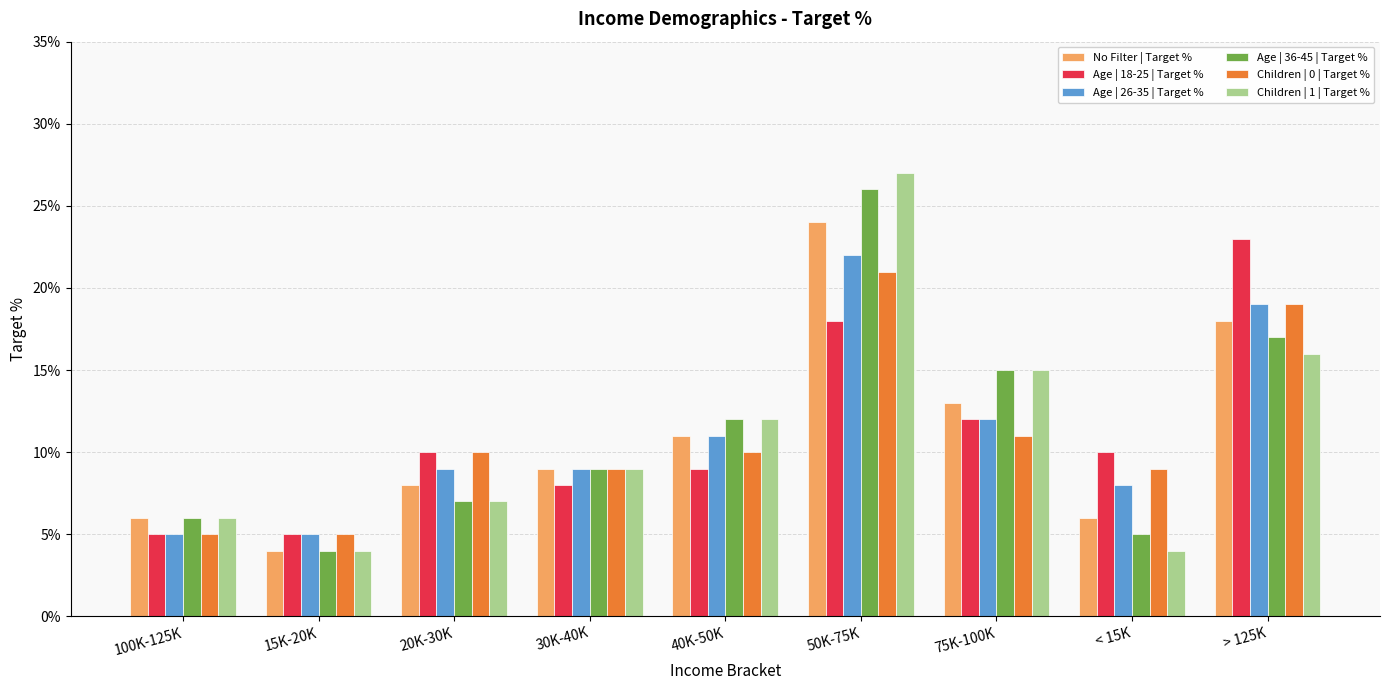

Reading left to right, what are all the values shown in this chart?

No Filter | Target %: 100K-125K=0.1	15K-20K=0.0	20K-30K=0.1	30K-40K=0.1	40K-50K=0.1	50K-75K=0.2	75K-100K=0.1	< 15K=0.1	> 125K=0.2
Age | 18-25 | Target %: 100K-125K=0.1	15K-20K=0.1	20K-30K=0.1	30K-40K=0.1	40K-50K=0.1	50K-75K=0.2	75K-100K=0.1	< 15K=0.1	> 125K=0.2
Age | 26-35 | Target %: 100K-125K=0.1	15K-20K=0.1	20K-30K=0.1	30K-40K=0.1	40K-50K=0.1	50K-75K=0.2	75K-100K=0.1	< 15K=0.1	> 125K=0.2
Age | 36-45 | Target %: 100K-125K=0.1	15K-20K=0.0	20K-30K=0.1	30K-40K=0.1	40K-50K=0.1	50K-75K=0.3	75K-100K=0.1	< 15K=0.1	> 125K=0.2
Children | 0 | Target %: 100K-125K=0.1	15K-20K=0.1	20K-30K=0.1	30K-40K=0.1	40K-50K=0.1	50K-75K=0.2	75K-100K=0.1	< 15K=0.1	> 125K=0.2
Children | 1 | Target %: 100K-125K=0.1	15K-20K=0.0	20K-30K=0.1	30K-40K=0.1	40K-50K=0.1	50K-75K=0.3	75K-100K=0.1	< 15K=0.0	> 125K=0.2